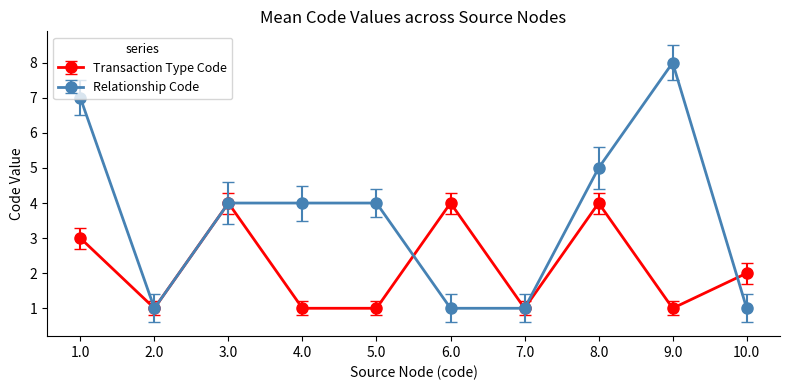

List the series in order of their peak value, highest first.

Relationship Code, Transaction Type Code